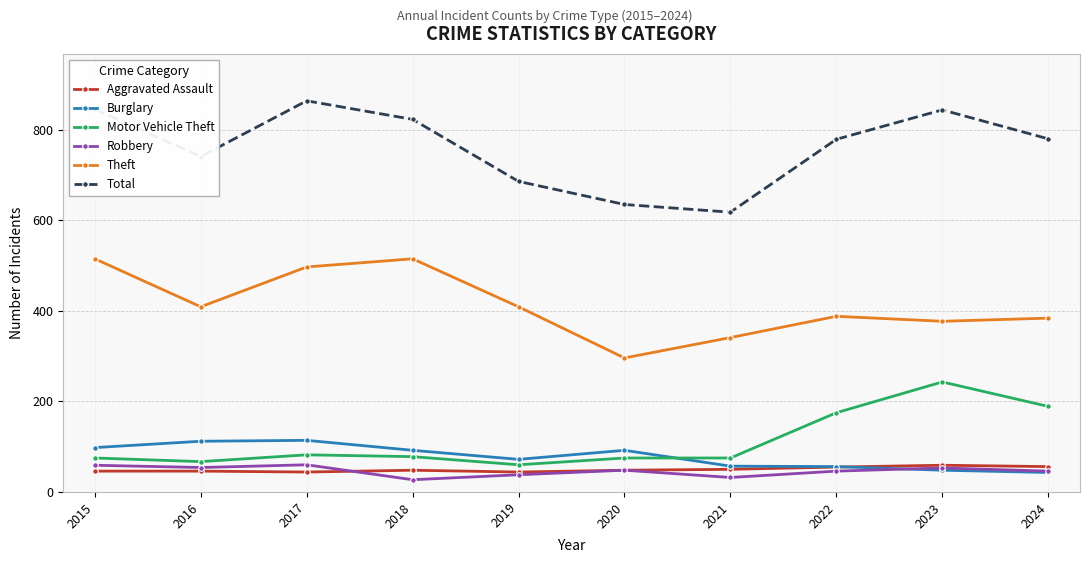

What is the approximate value of Robbery at 2024?

46